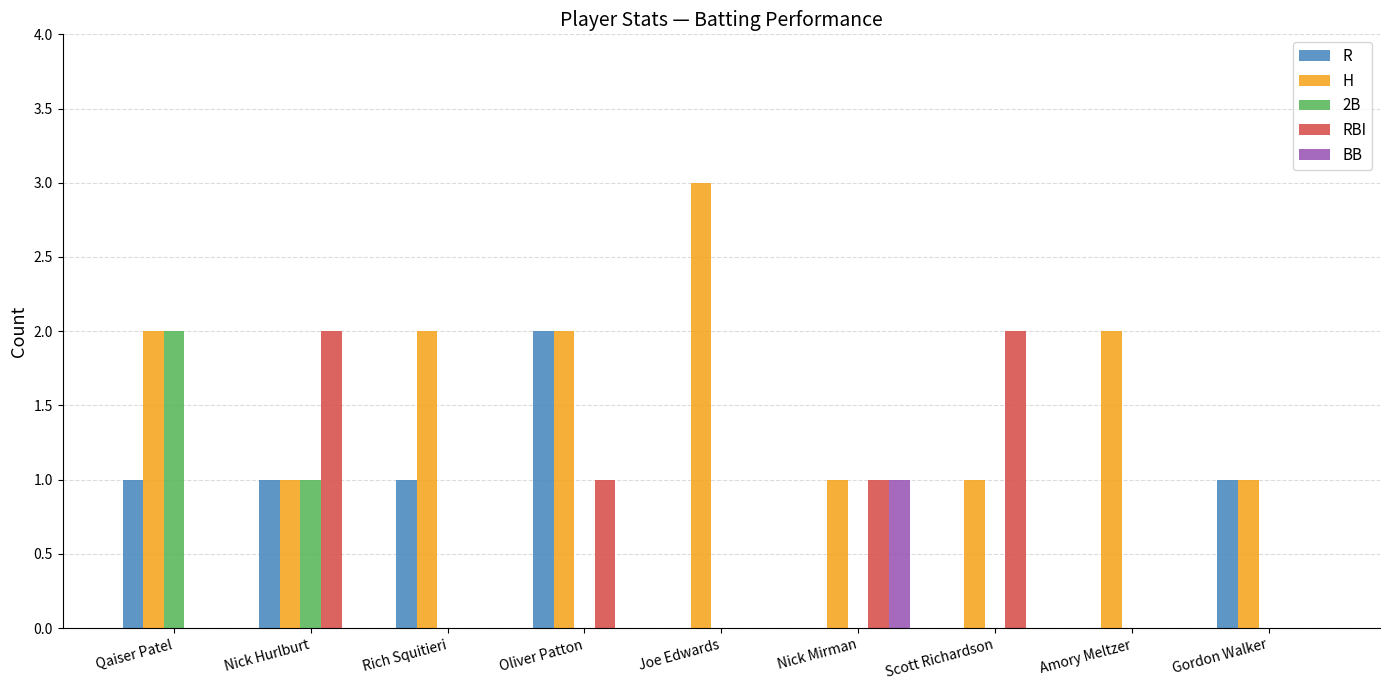

True or false: R has a value of 1 at Scott Richardson.

False